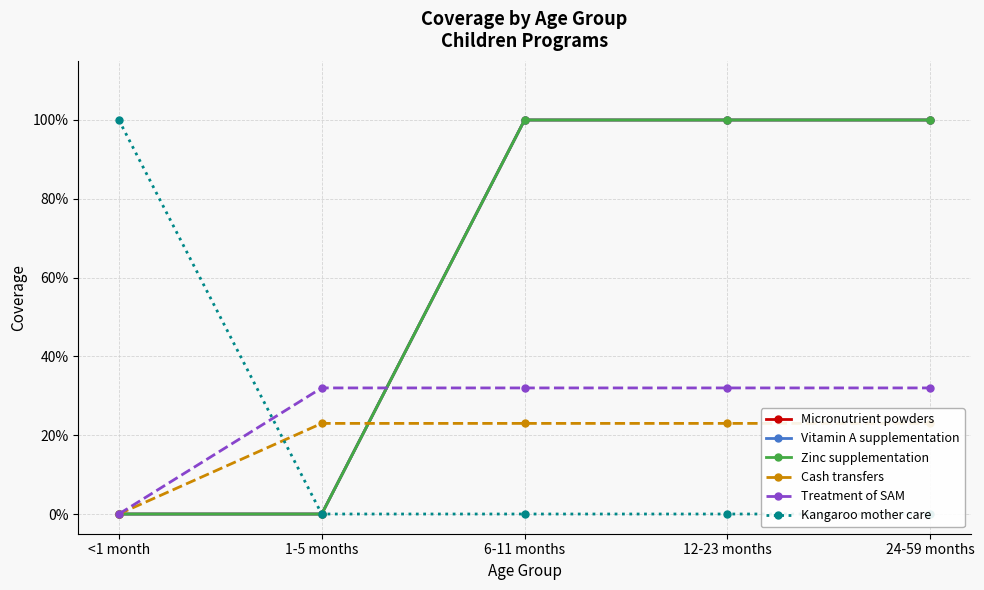

List the labels in order of Micronutrient powders value, smallest first.

<1 month, 1-5 months, 6-11 months, 12-23 months, 24-59 months